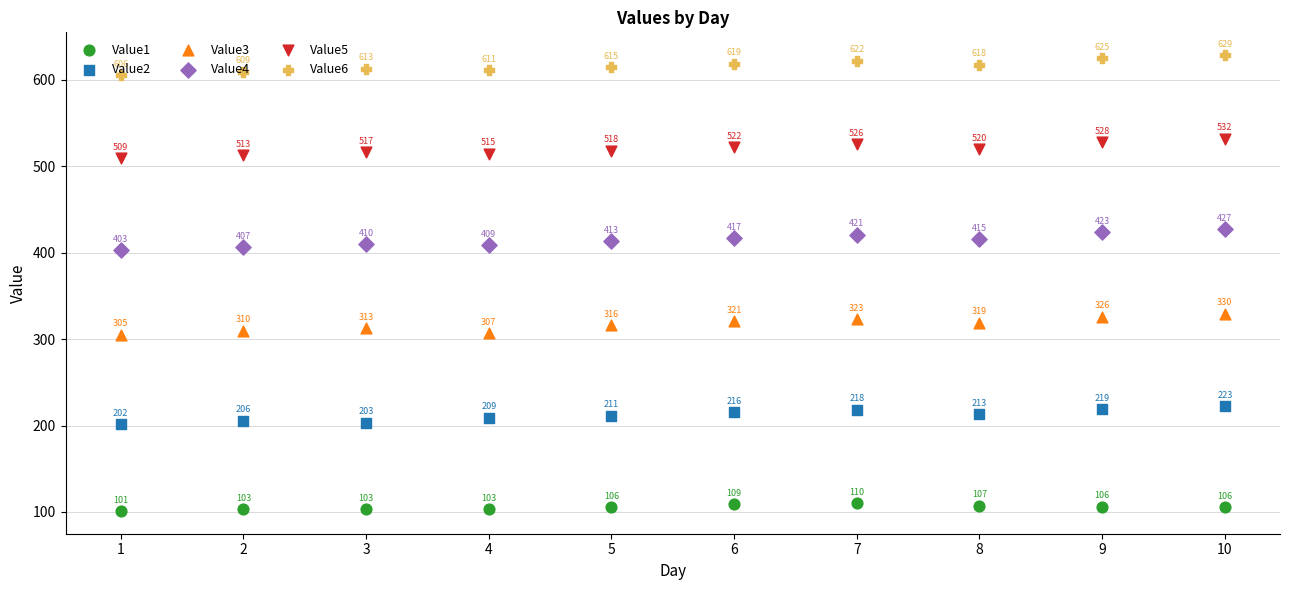

What are all the series names shown in the legend?

Value1, Value2, Value3, Value4, Value5, Value6